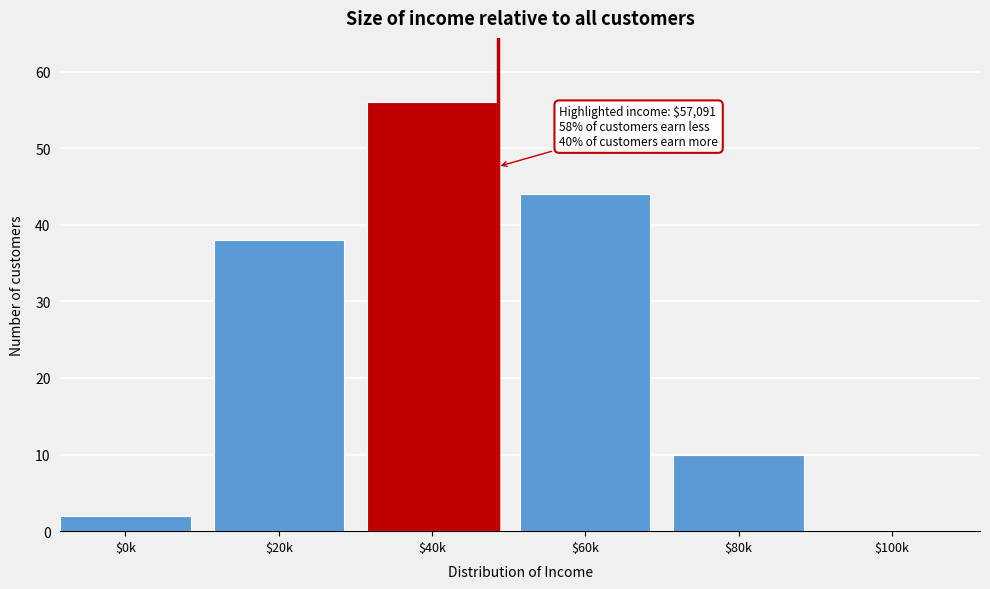

The value at $80k is 4. True or false?

False